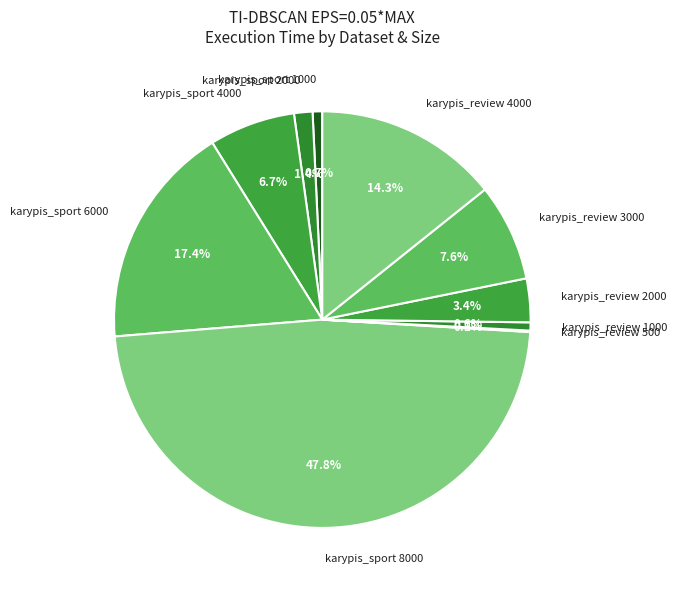

How much of the chart is everything except karypis_review 4000?

85.7%